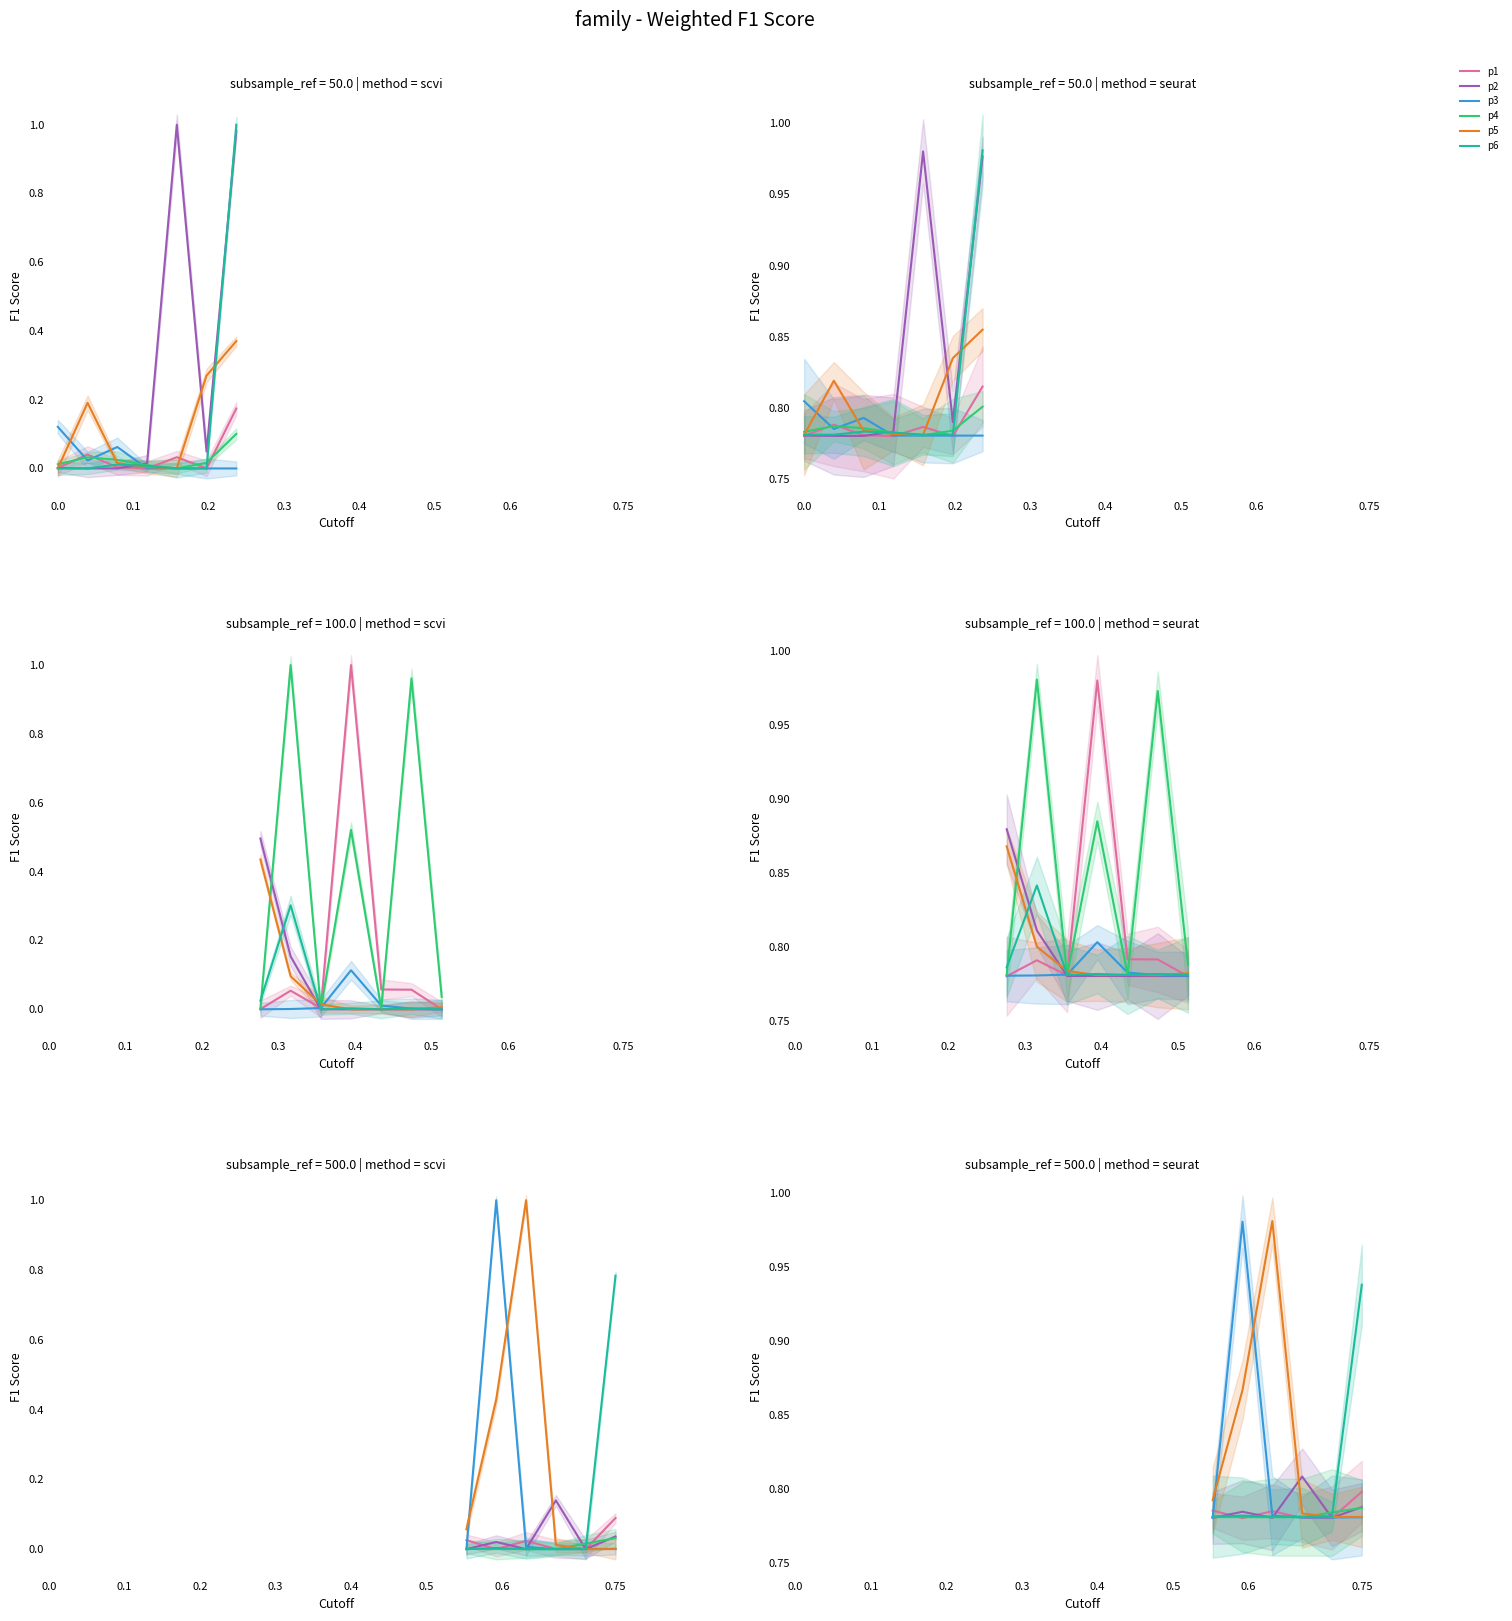

What is the sum of all p1 values?

4.7